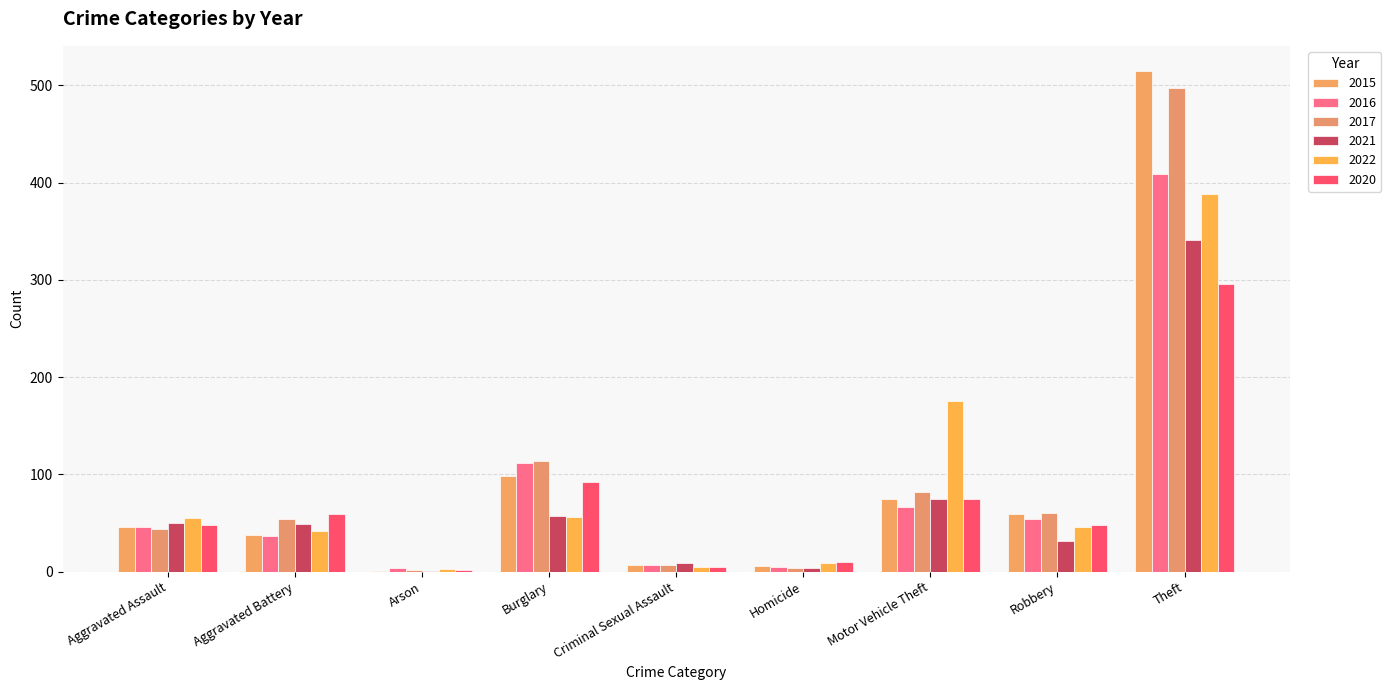

Which category has the highest value across all series?

Theft